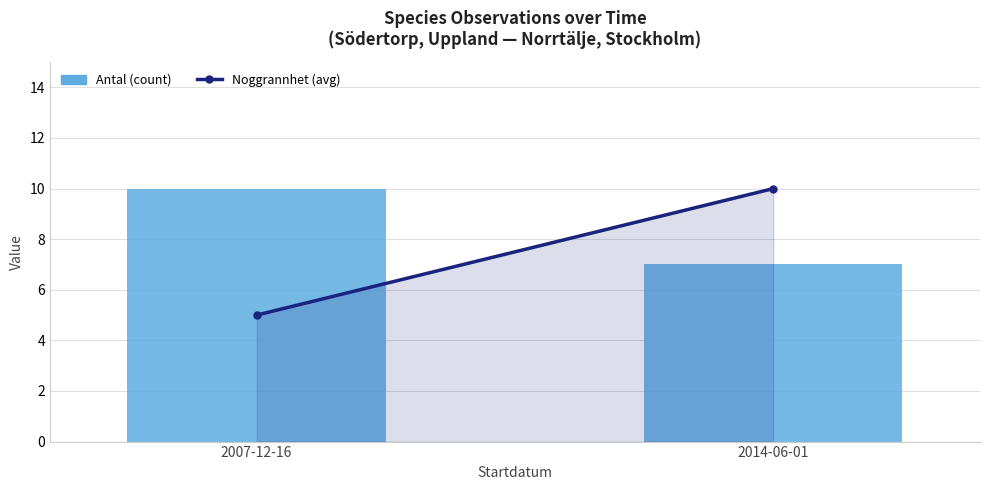

Reading left to right, transcribe all the data shown in this chart.

10	7